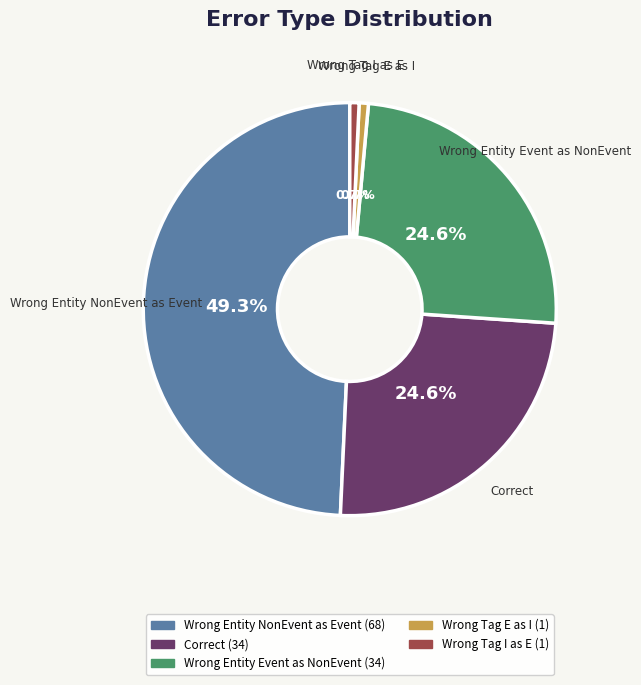

Does any single category account for the majority?

No